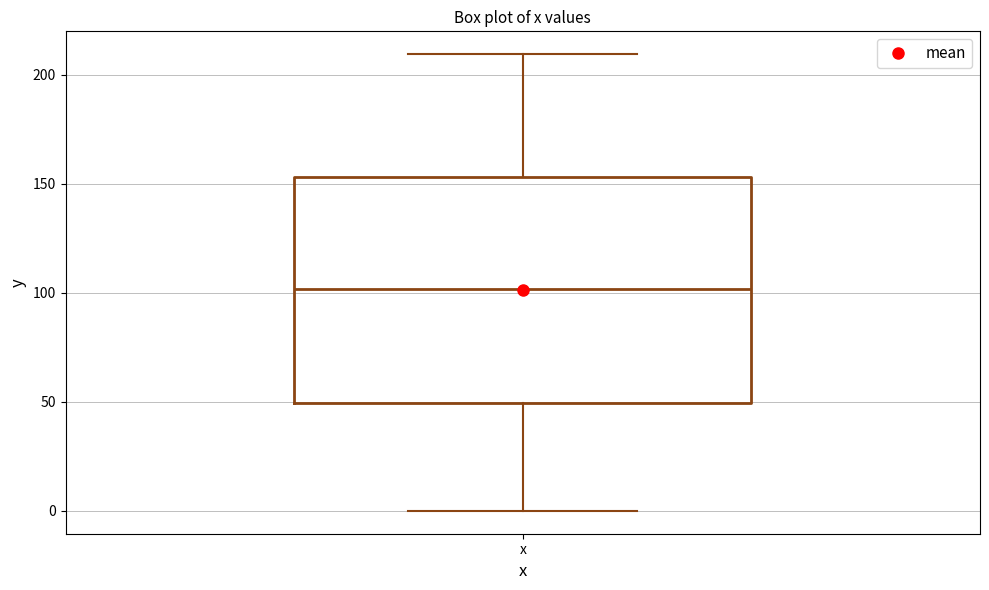

Read this box plot against the y-axis: the position of the median line, the range covered by the box, and the ends of both whiskers. The values are not printed on the chart, so give them approximately, as read against the axis.

median 100, box 50 to 155, whiskers 0 to 210